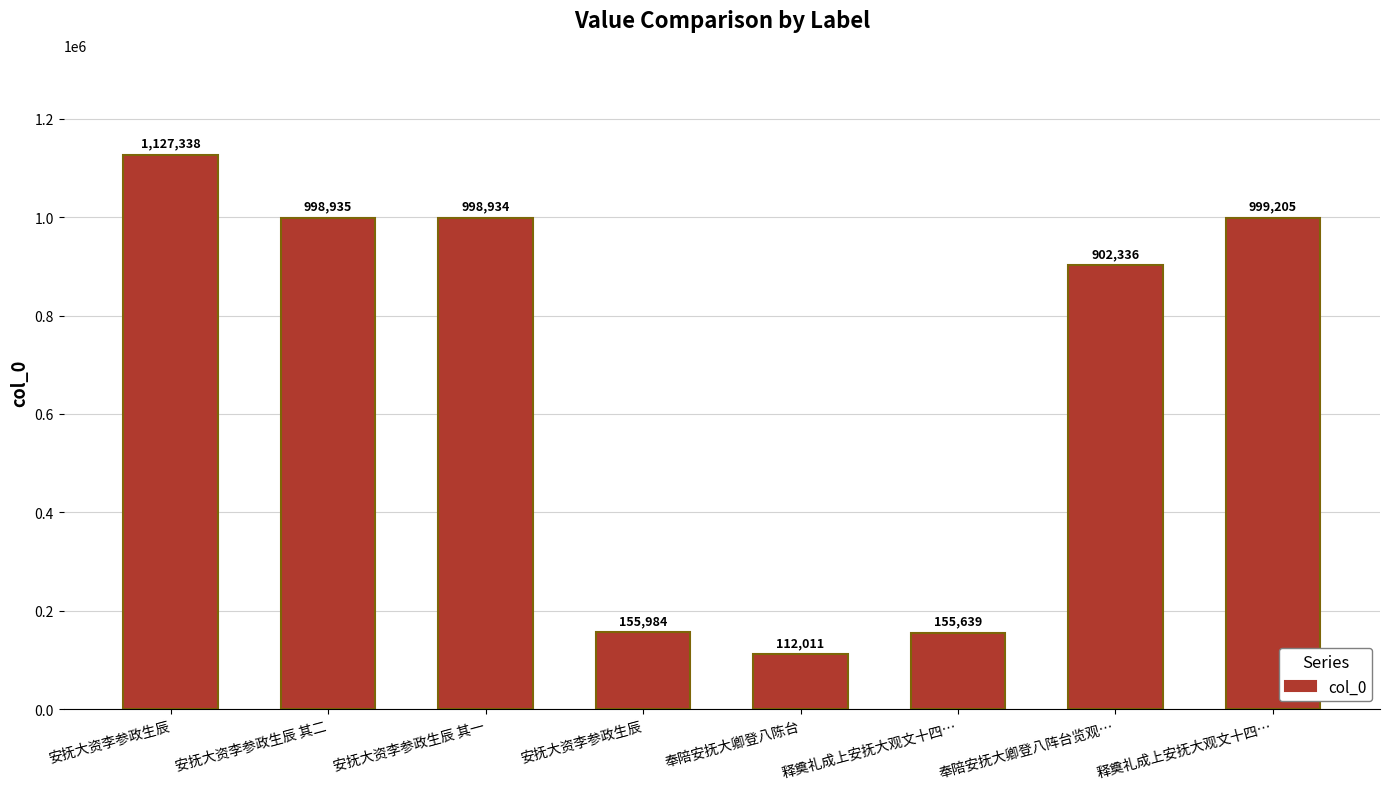

Reading right to left, extract all data points from this chart.

释奠礼成上安抚大观文十四…=999205	奉陪安抚大卿登八阵台览观…=902336	释奠礼成上安抚大观文十四…=155639	奉陪安抚大卿登八陈台=112011	安抚大资李参政生辰=155984	安抚大资李参政生辰 其一=998934	安抚大资李参政生辰 其二=998935	安抚大资李参政生辰=1127338